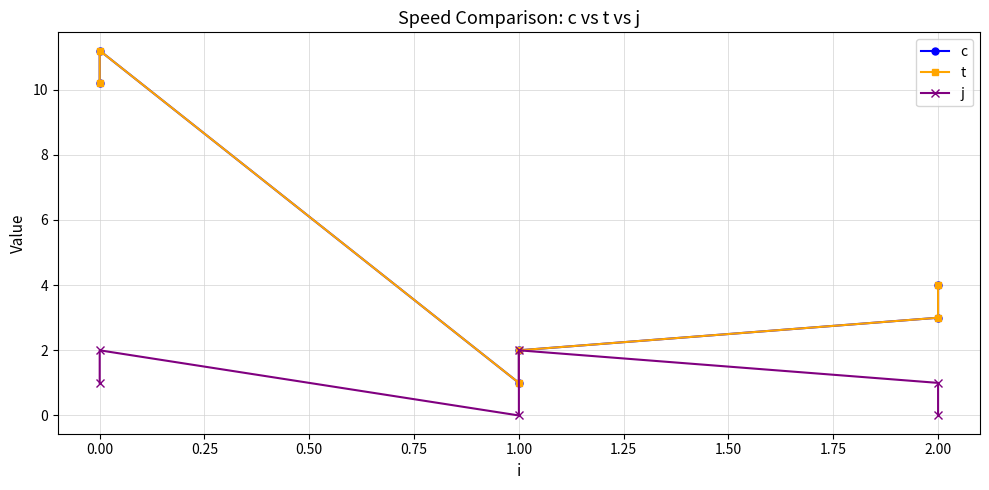

True or false: c and j cross at least once.

False